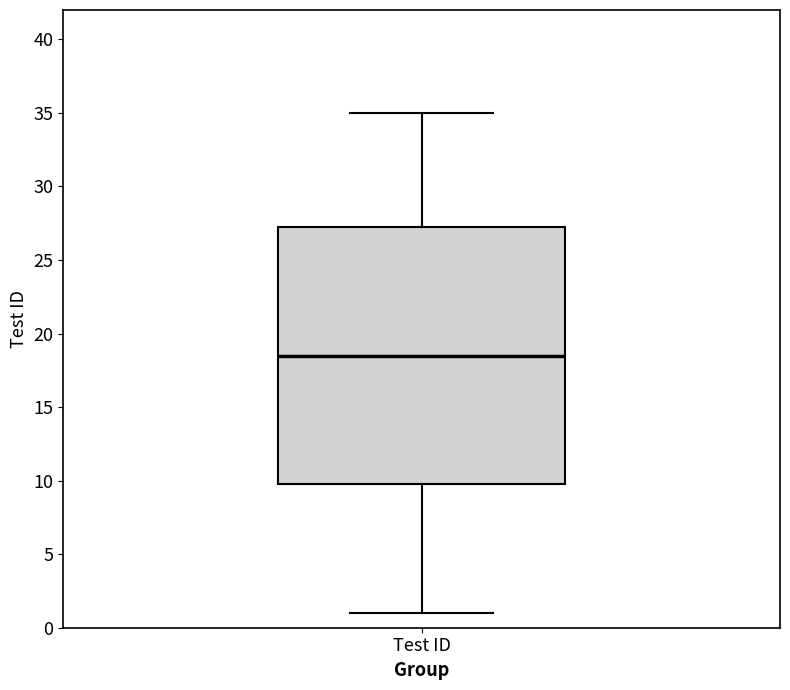

Read this box plot against the y-axis: the position of the median line, the range covered by the box, and the ends of both whiskers. The values are not printed on the chart, so give them approximately, as read against the axis.

median 18.5, box 10.0 to 27.5, whiskers 1.0 to 35.0